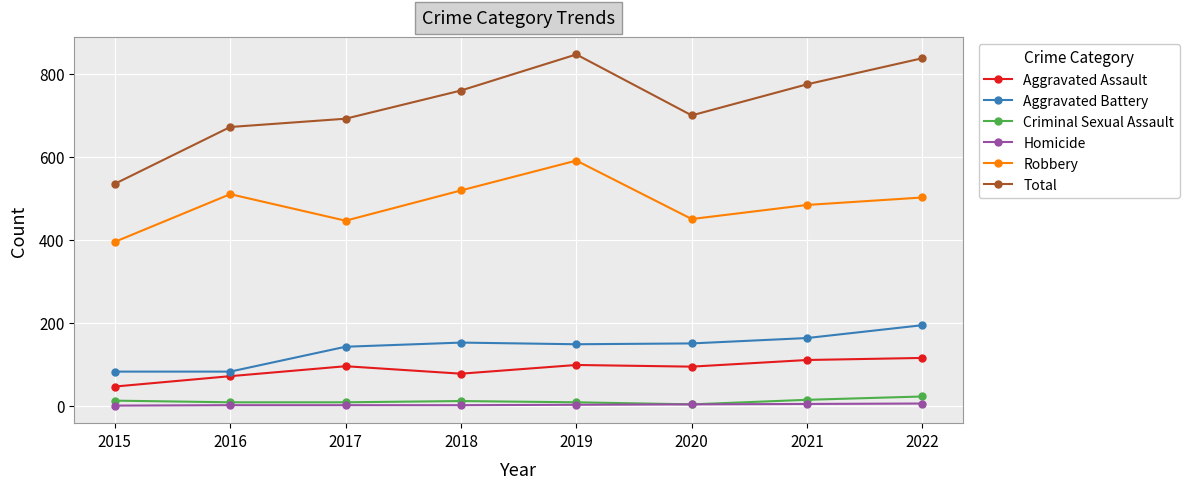

What is the sum of all Criminal Sexual Assault values?

86